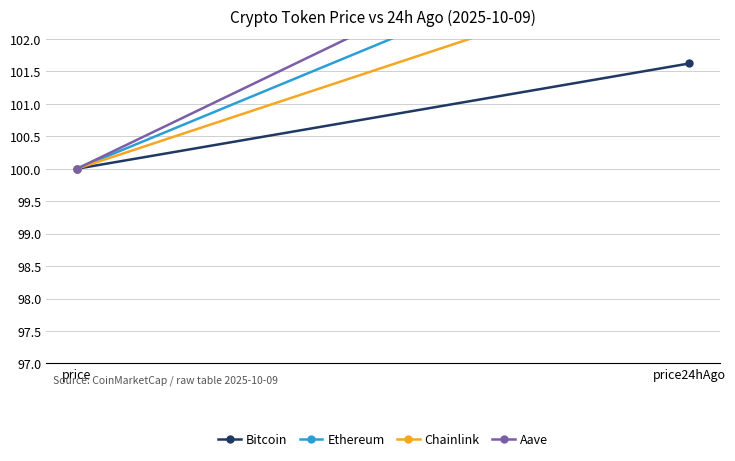

The Chainlink series shows 39.0 at price24hAgo. True or false?

False